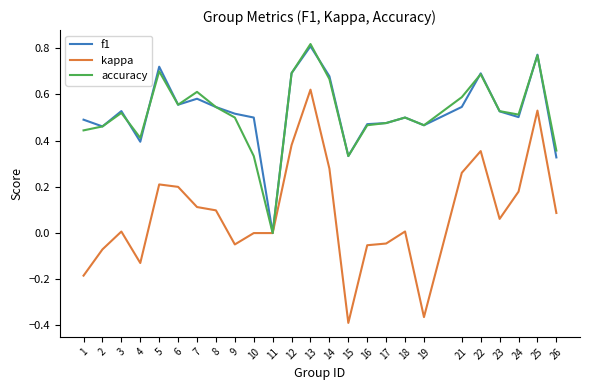

How many lines are shown in the chart?

3